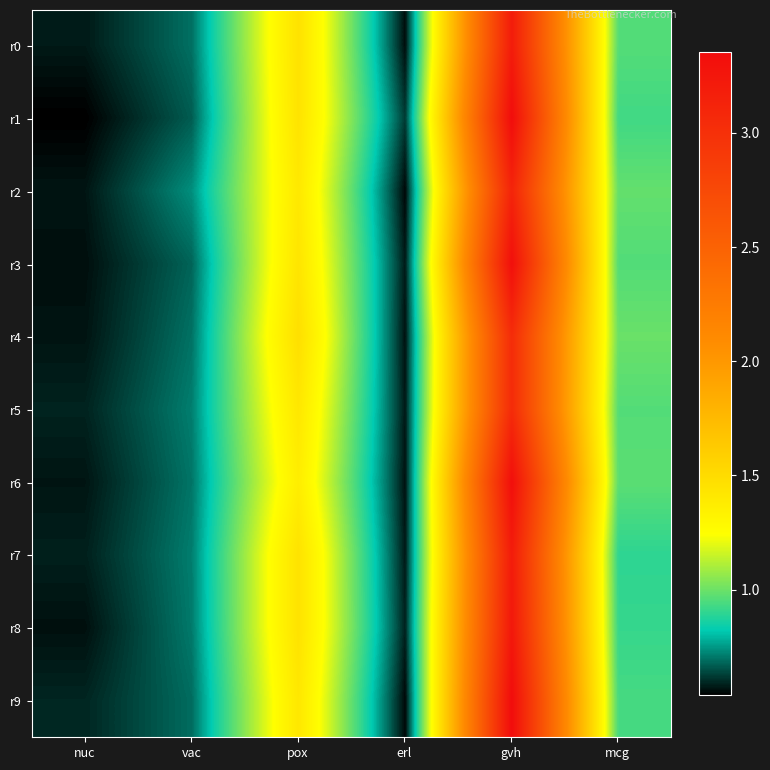

Which series has the widest spread of values?

r1